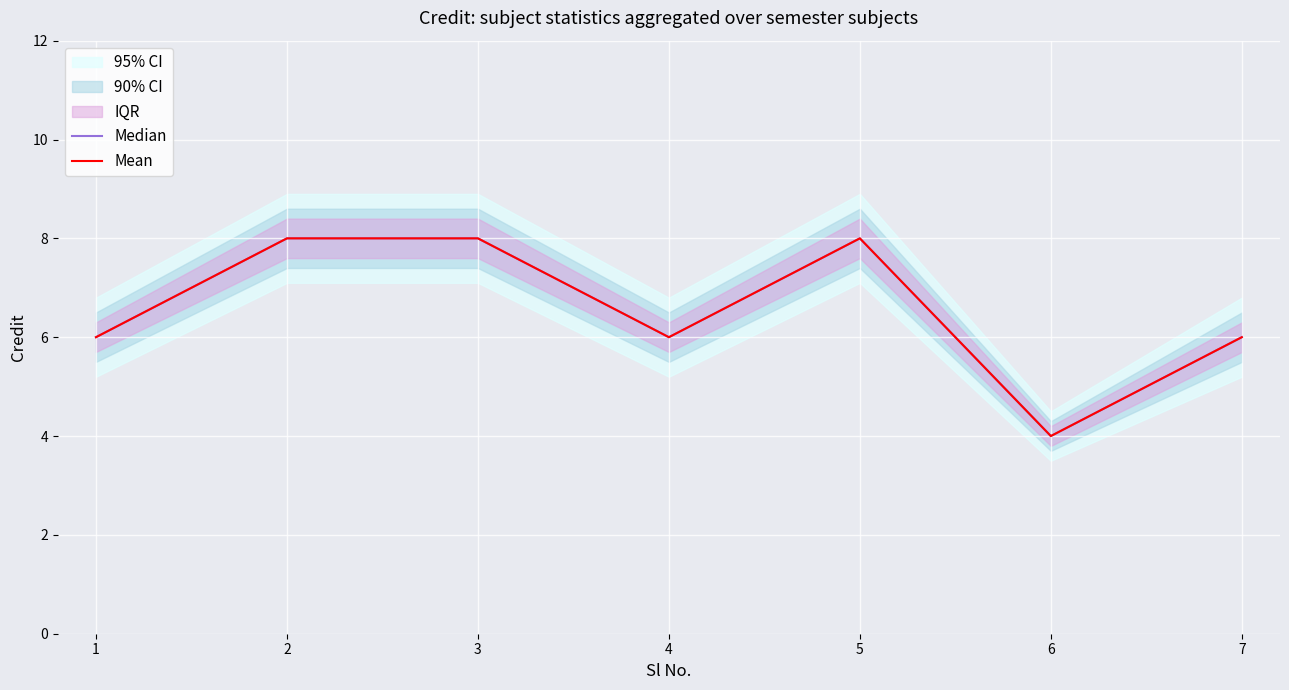

Is the value of Mean at 4 greater than the value of Median at 1?

No